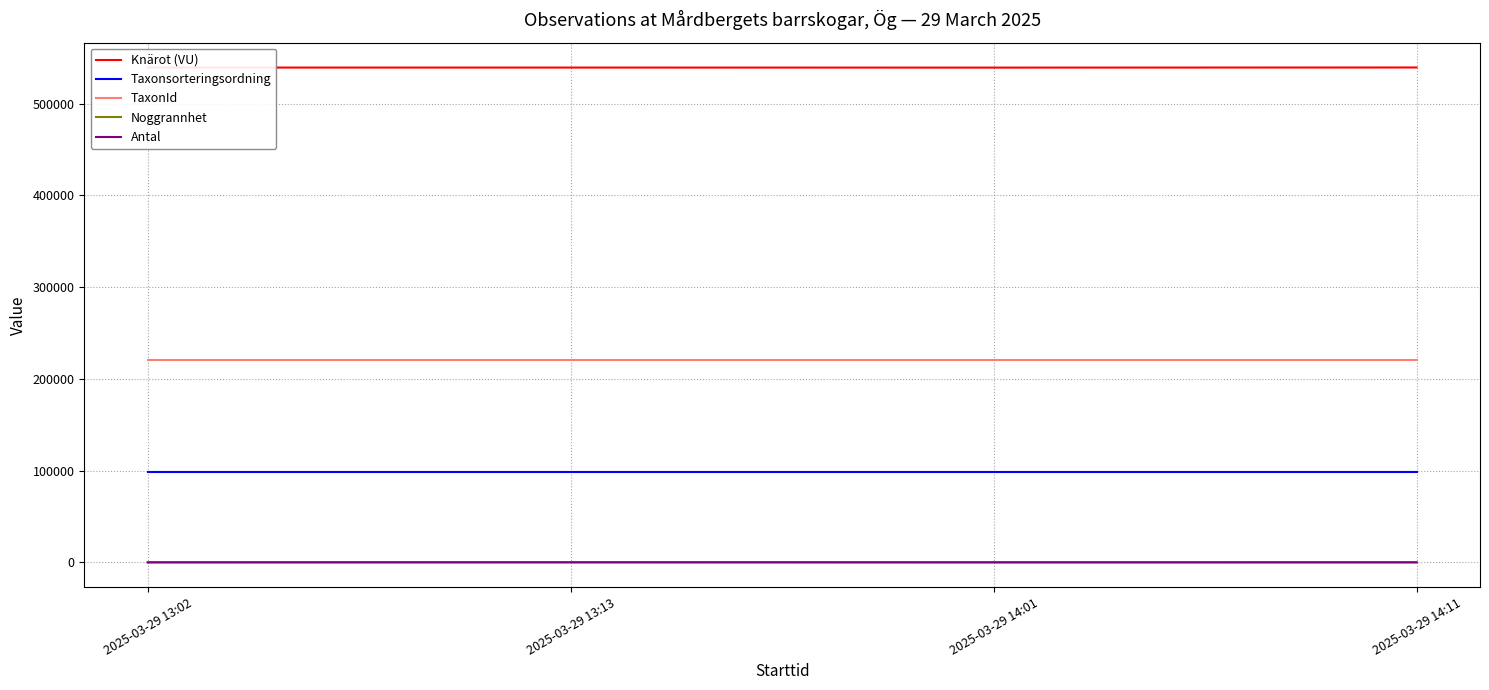

True or false: Taxonsorteringsordning and Noggrannhet cross at least once.

False